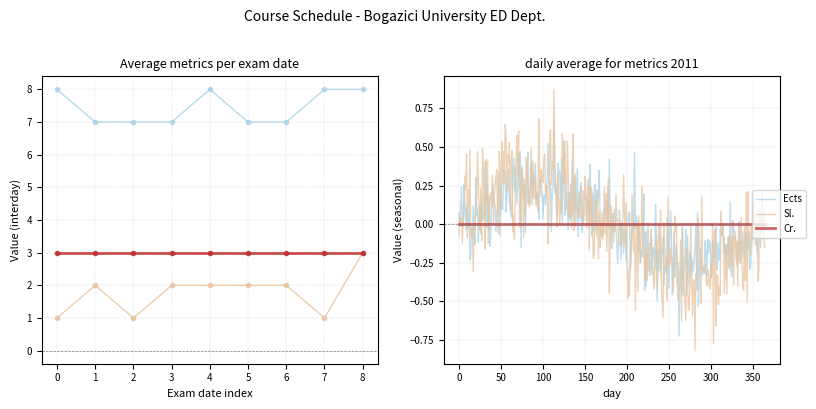

The Sl. series shows 2 at 7. True or false?

False